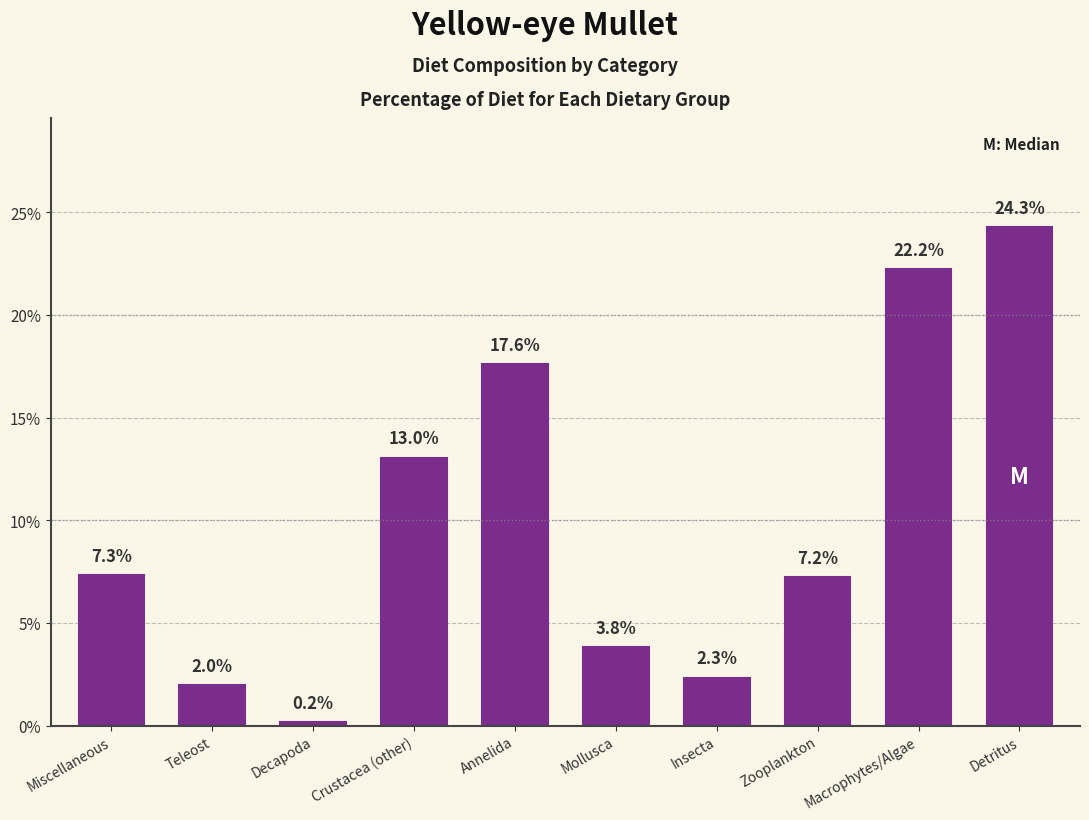

What is the maximum value shown in the chart?

24.3